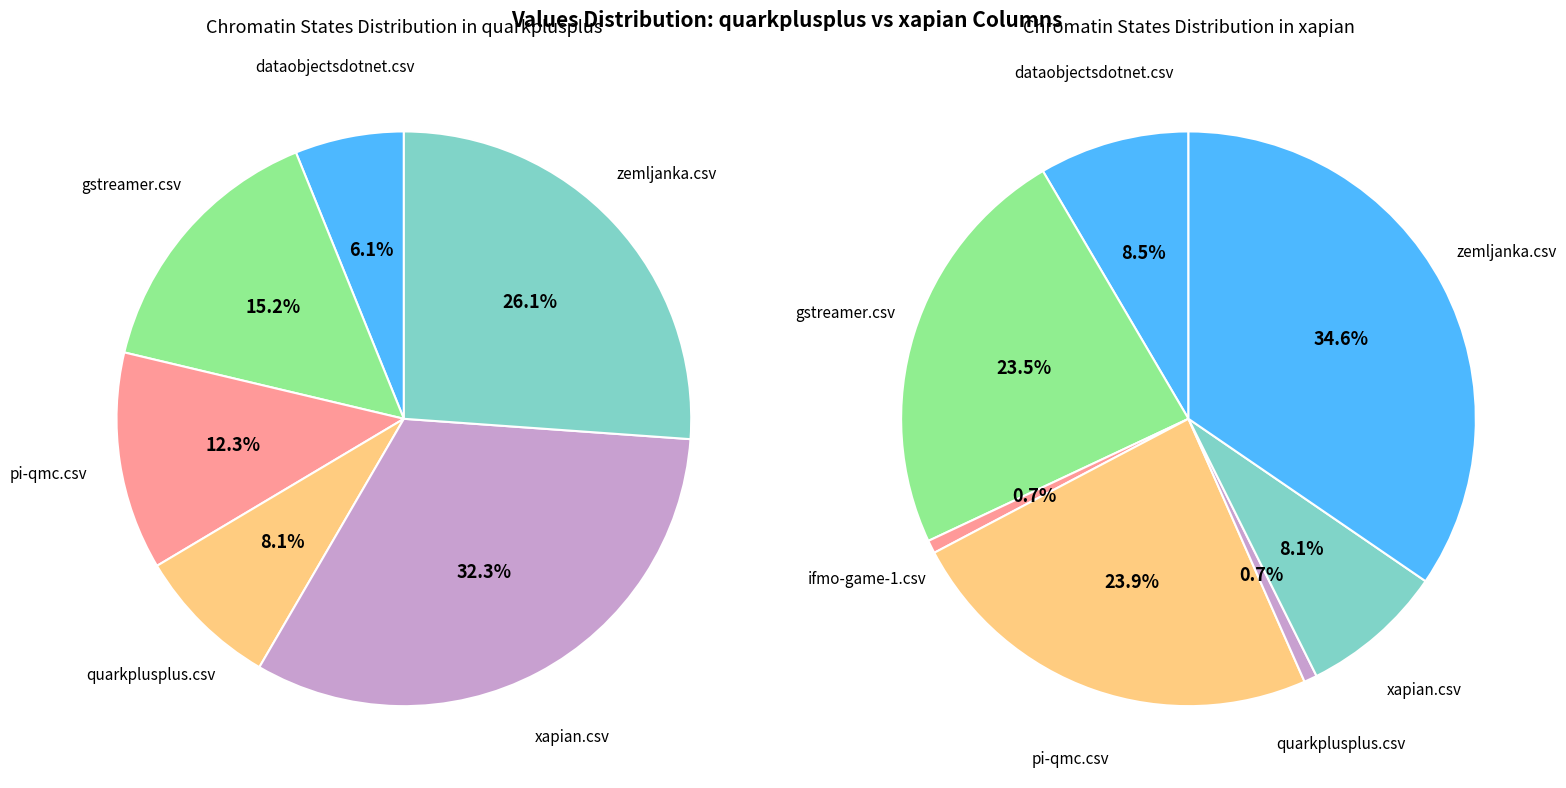

To the nearest percent, what percentage of the pie is quarkplusplus.csv?

1%